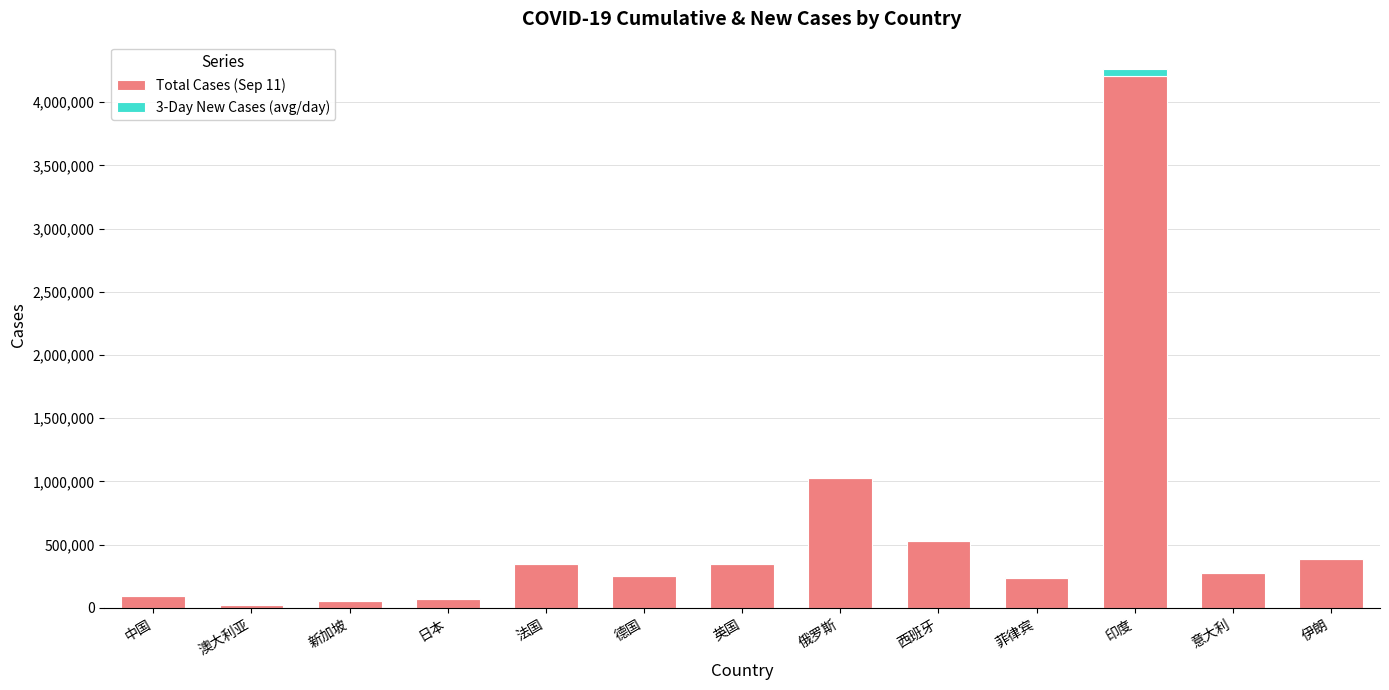

What is the average value of the Total Cases (Sep 11) series?

604693.0